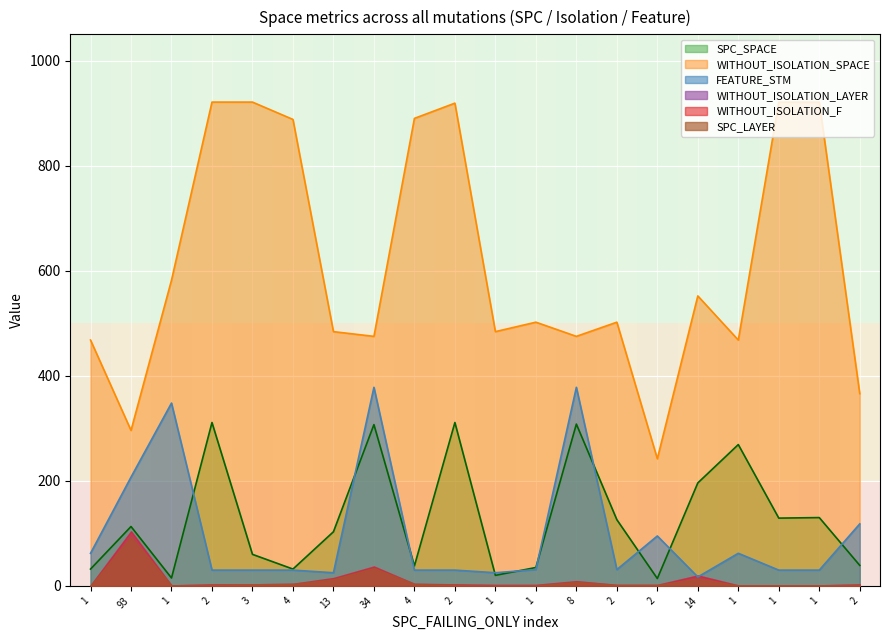

How many times do SPC_SPACE and FEATURE_STM cross each other?

10